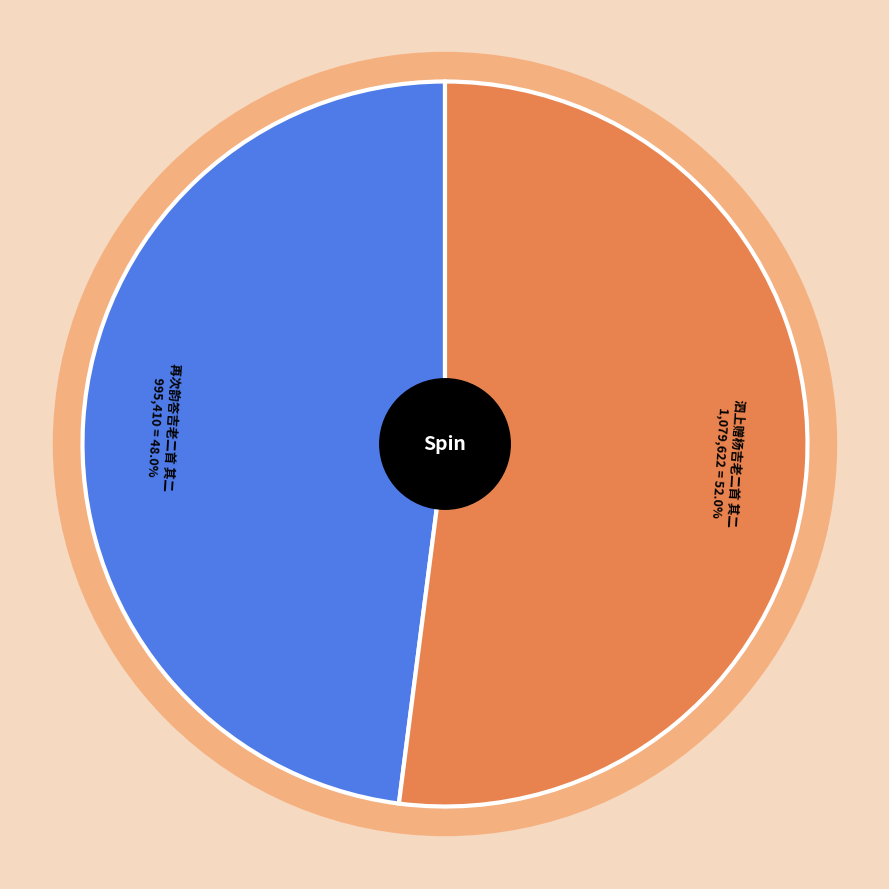

To the nearest percent, what is the difference between the largest and smallest slice percentages?

4%